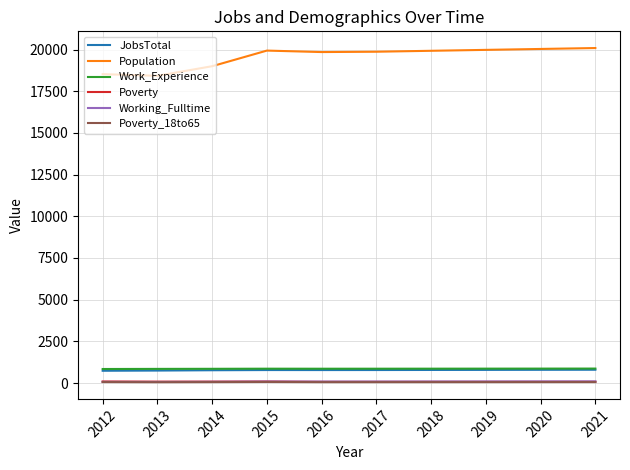

What is the total value across all series at 2020?

21921